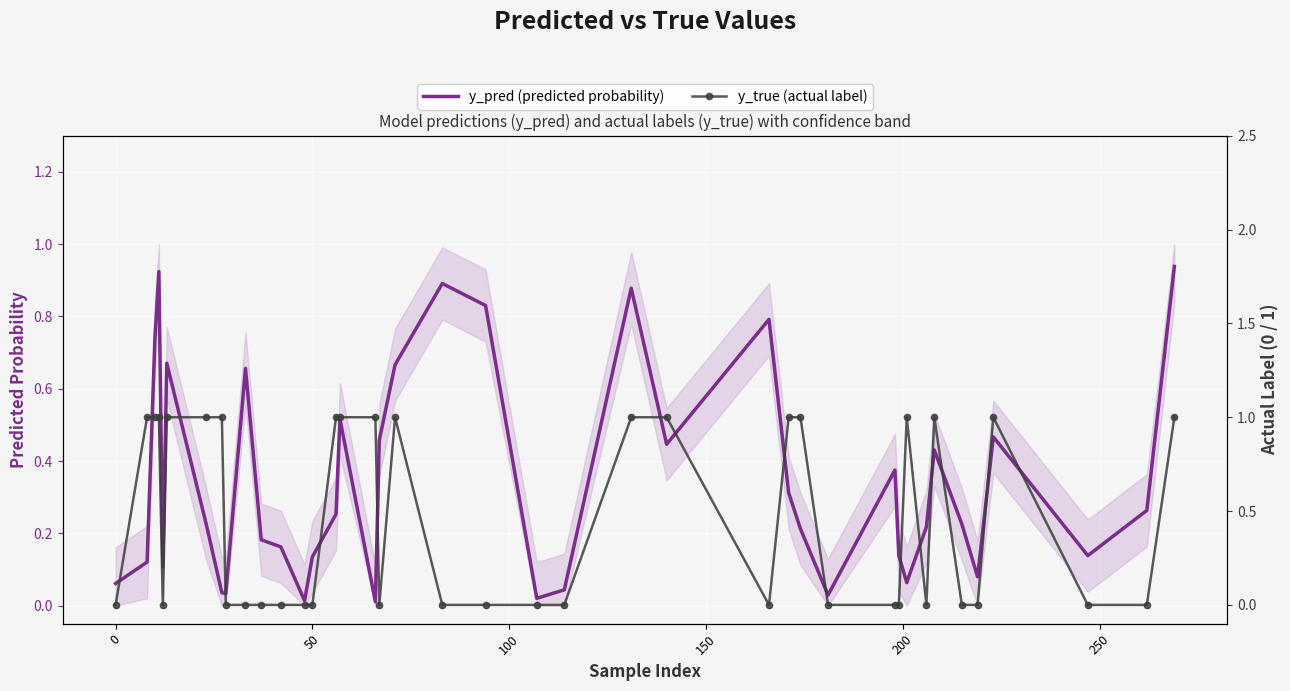

Between 26 and 39, which is larger?

39